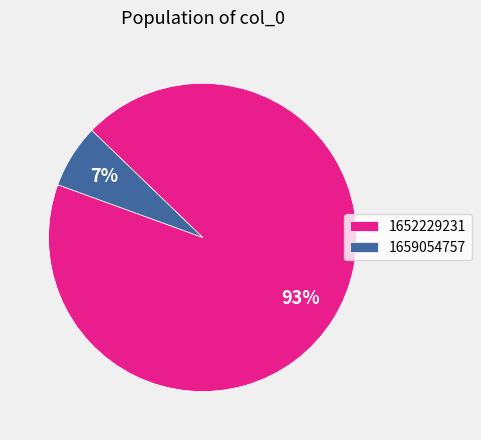

Rank the categories by value from highest to lowest.

1652229231, 1659054757